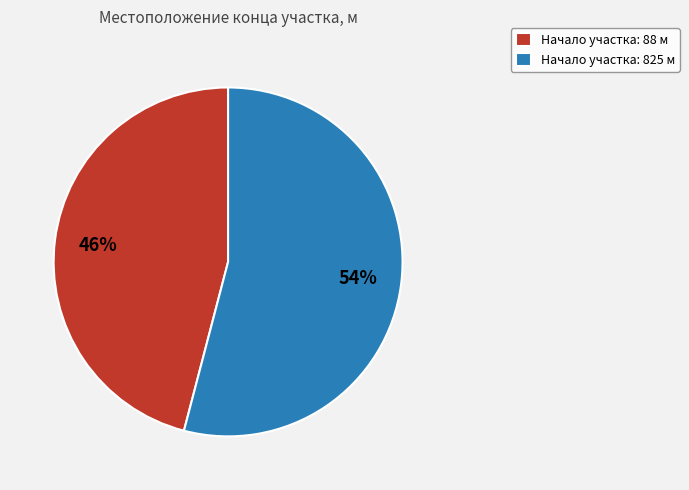

To the nearest percent, what is the difference between the largest and smallest slice percentages?

8%